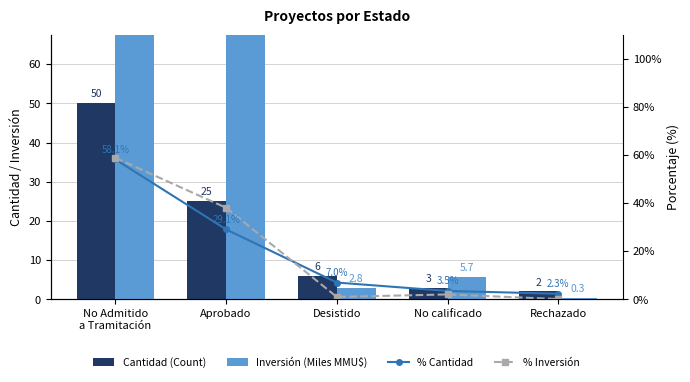

Which series has the largest range (max minus min)?

Inversión (Miles MMU$)